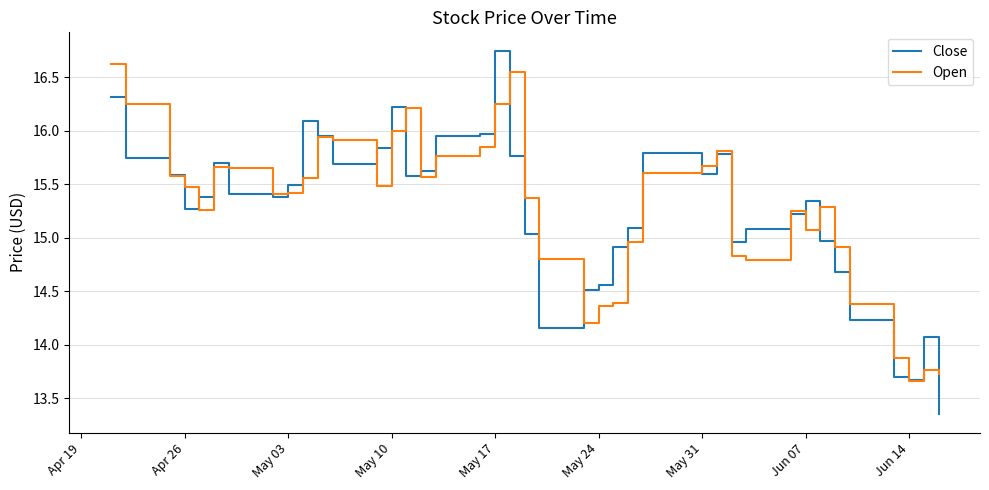

Which series has the widest spread of values?

Close